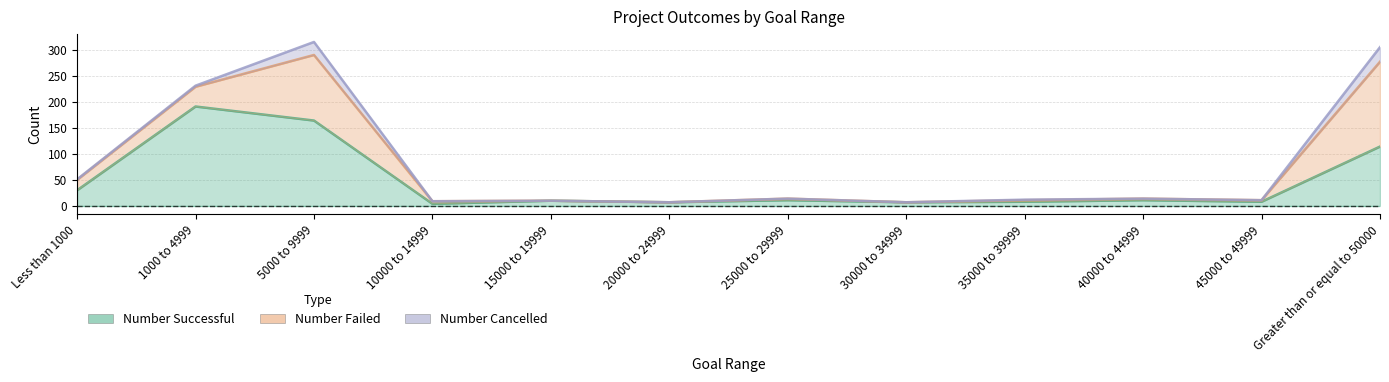

Where is Number Cancelled nearest to the value 14?

5000 to 9999